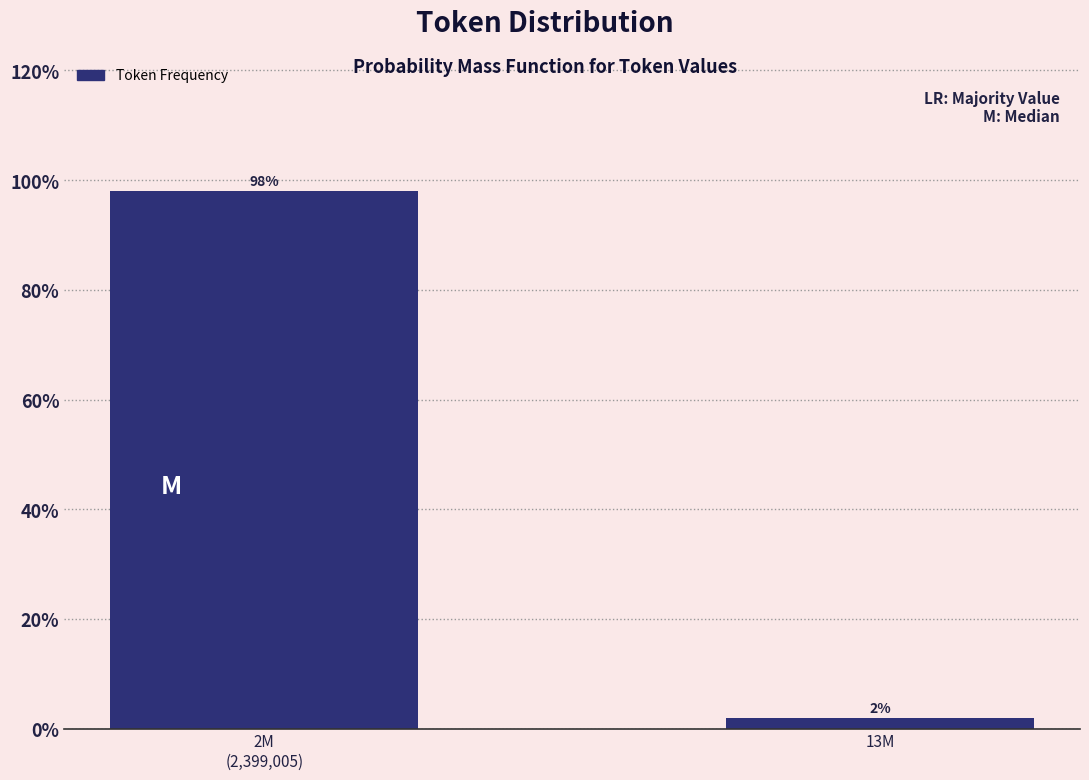

What is the sum of all values?

100.0